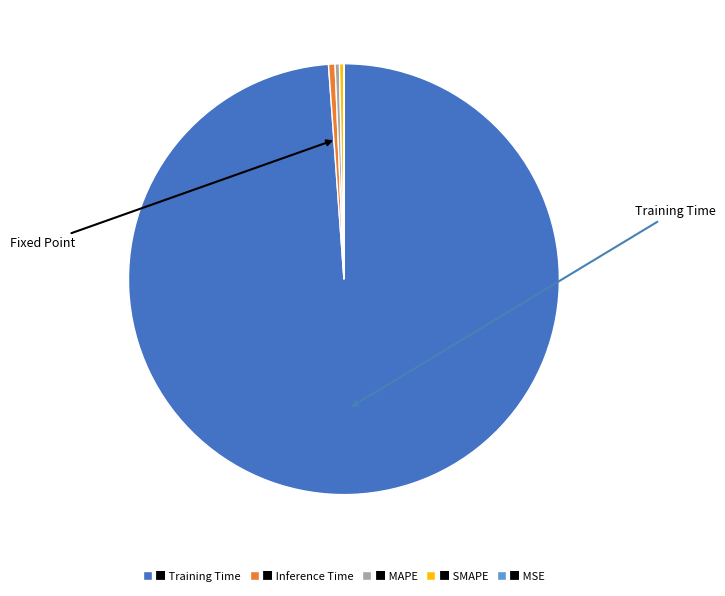

Does any single category account for the majority?

Yes